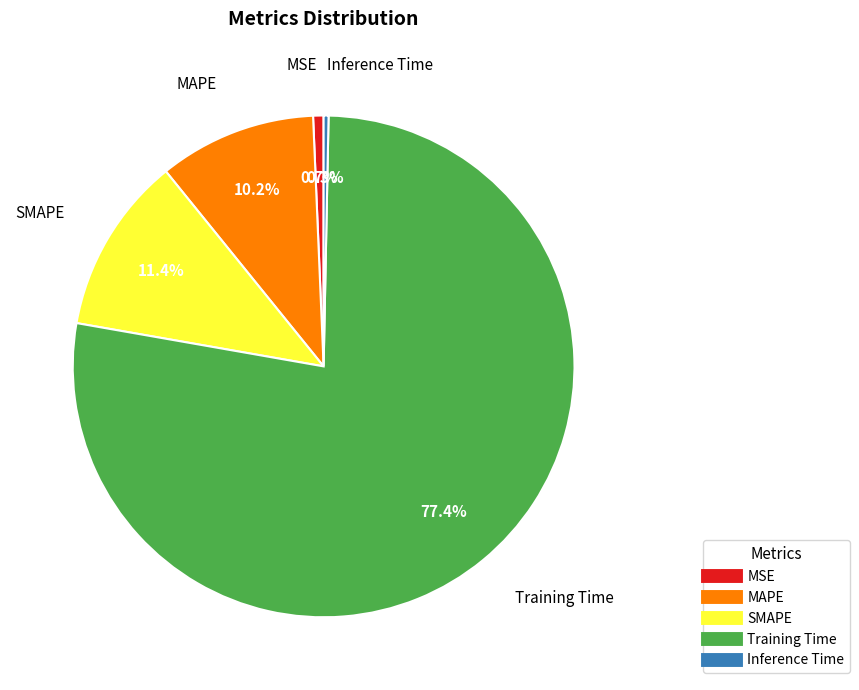

What portion of the pie excludes SMAPE?

88.6%